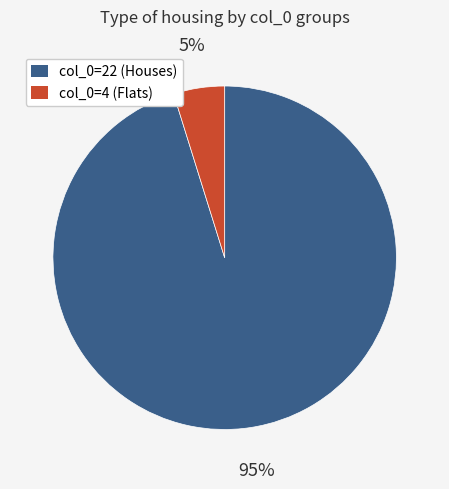

Which slice represents more than half of the pie?

col_0=22 (Houses)